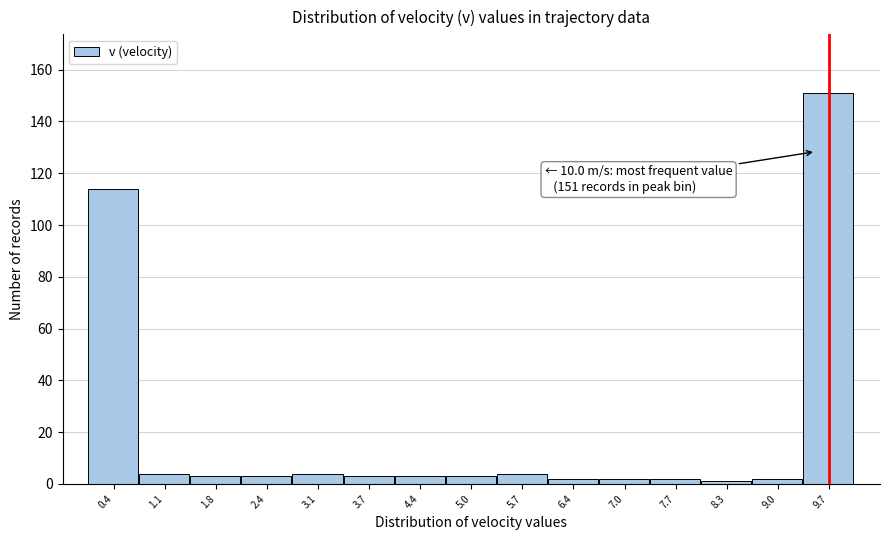

Which range on the x-axis has the tallest bar?

9.34 to 10.00